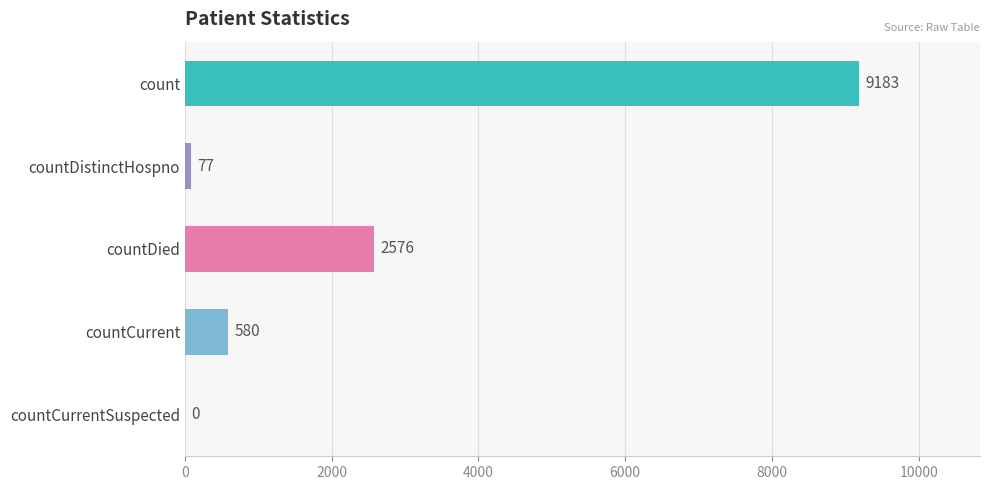

The chart shows a value of 2104 at count. True or false?

False